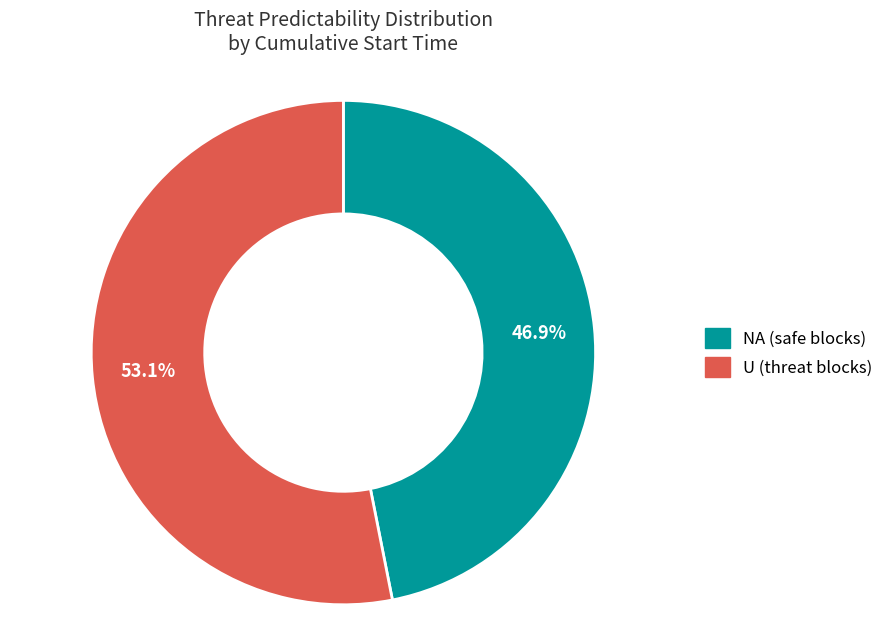

Rank the categories by value from lowest to highest.

NA, U